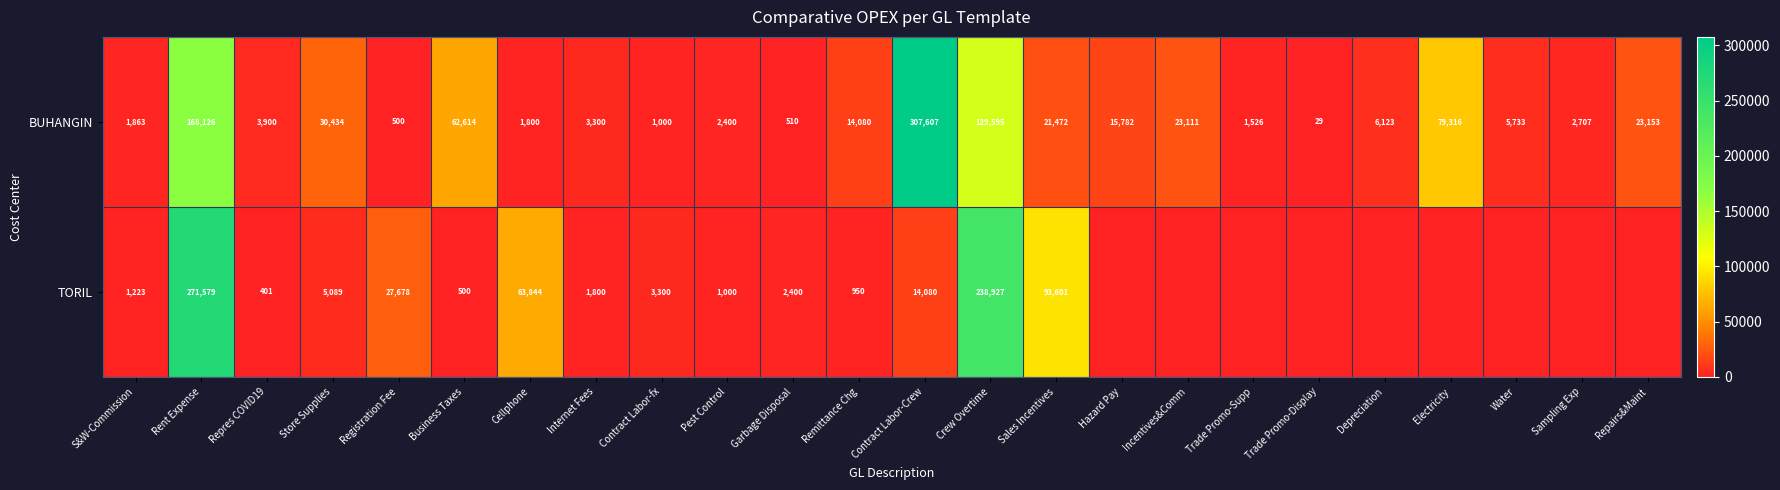

Which category has the highest value in the BUHANGIN series?

Contract Labor-Crew